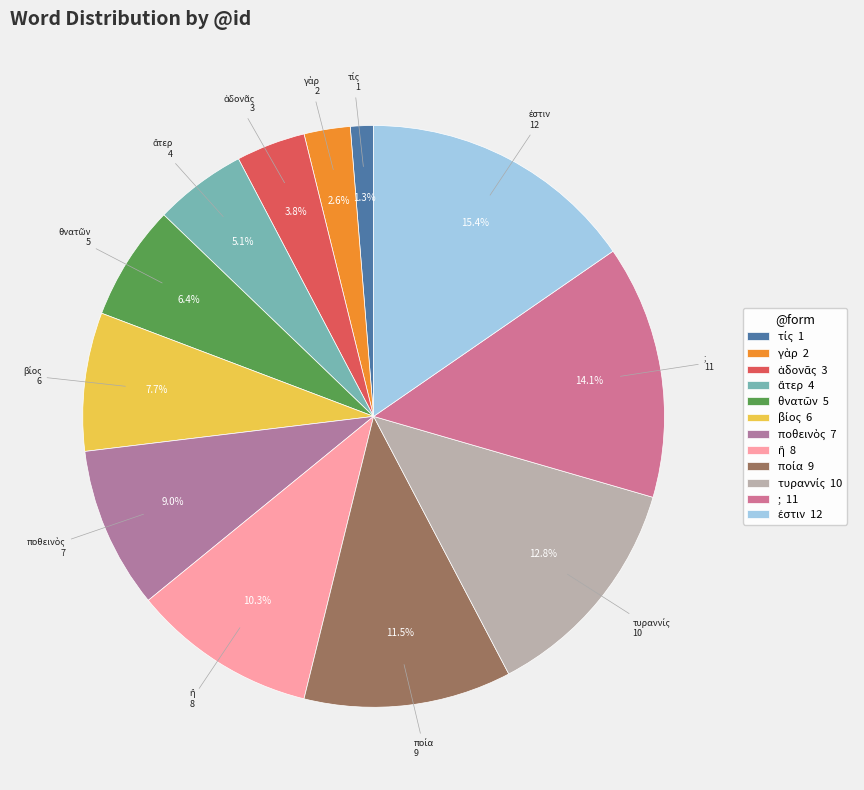

How many segments does this pie chart have?

12